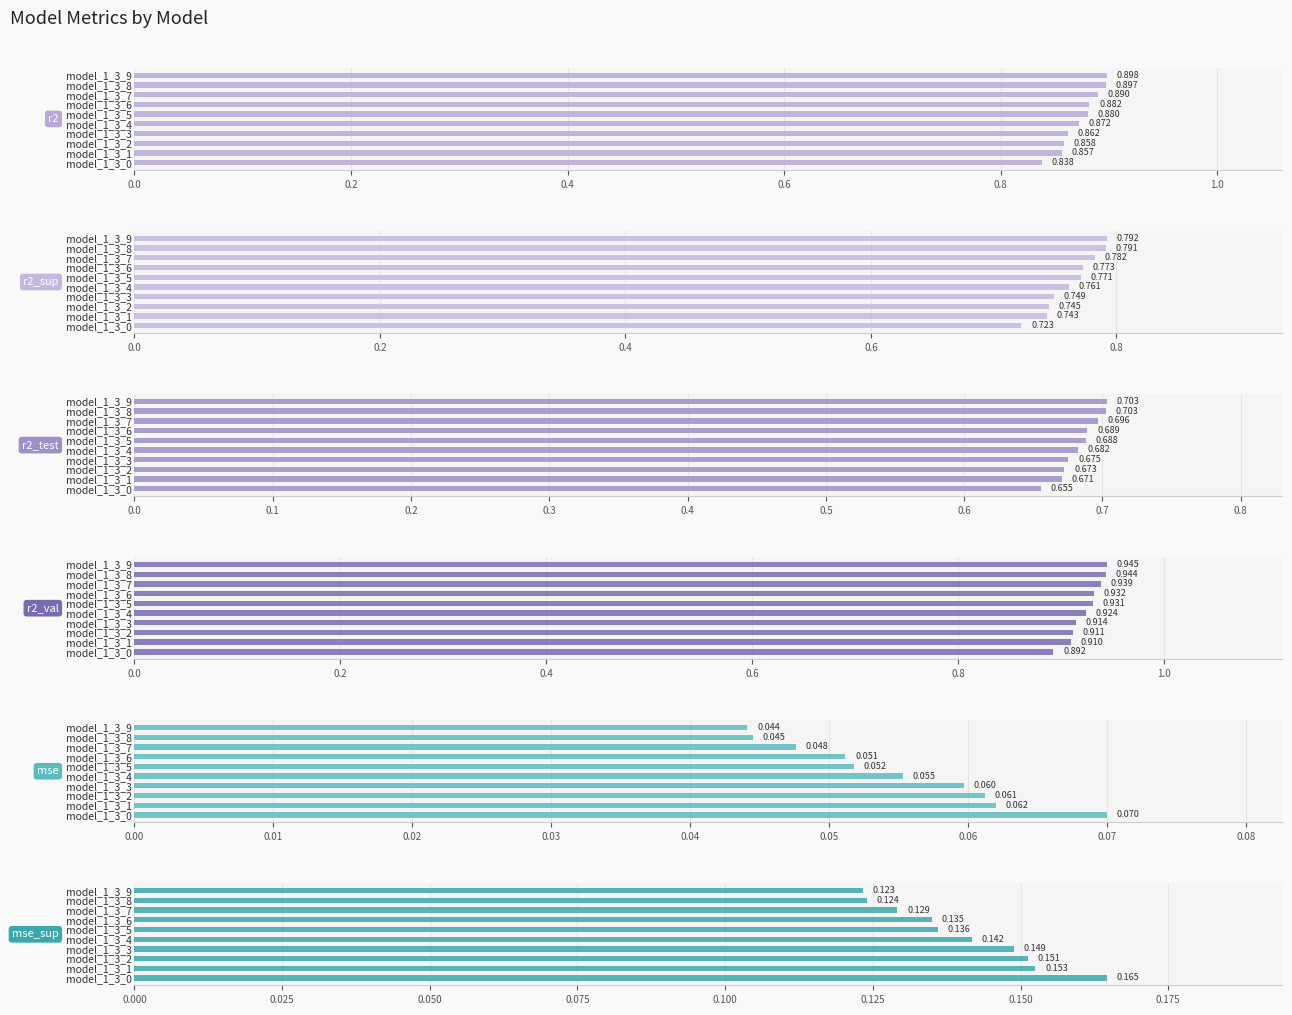

Which series has the largest range (max minus min)?

r2_sup